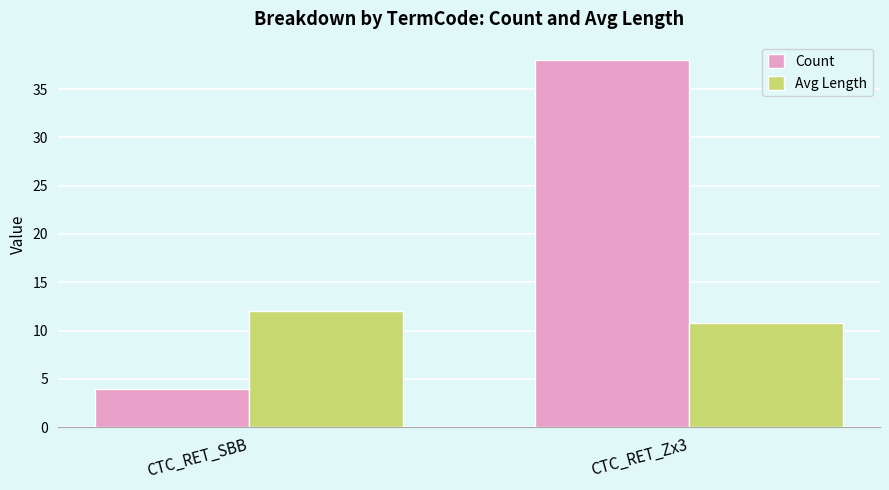

At which category is the sum across all series the highest?

CTC_RET_Zx3